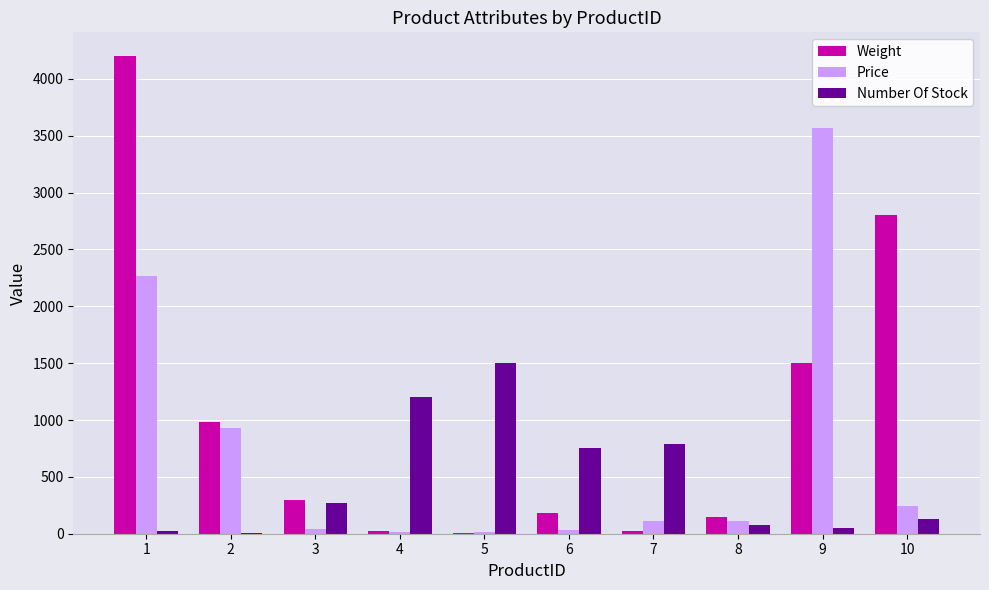

Are the bars grouped side by side (vs. stacked)?

Yes